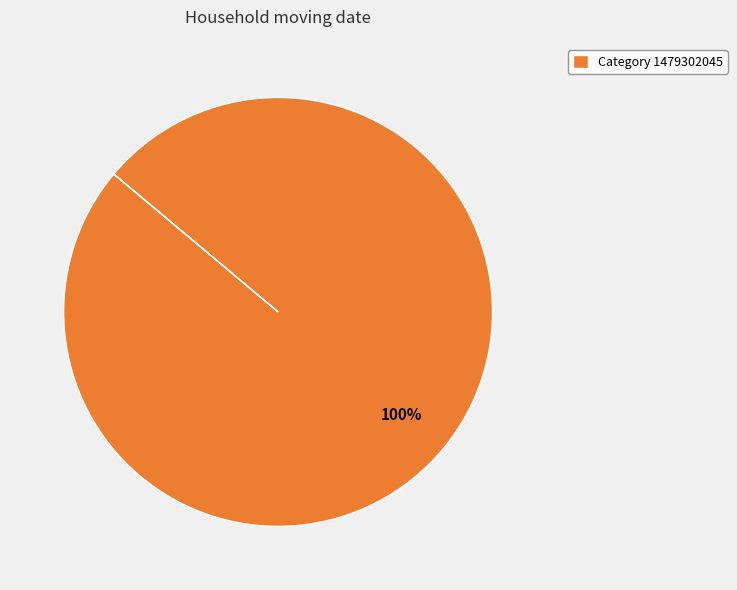

Is there any slice that represents more than half of the pie?

Yes